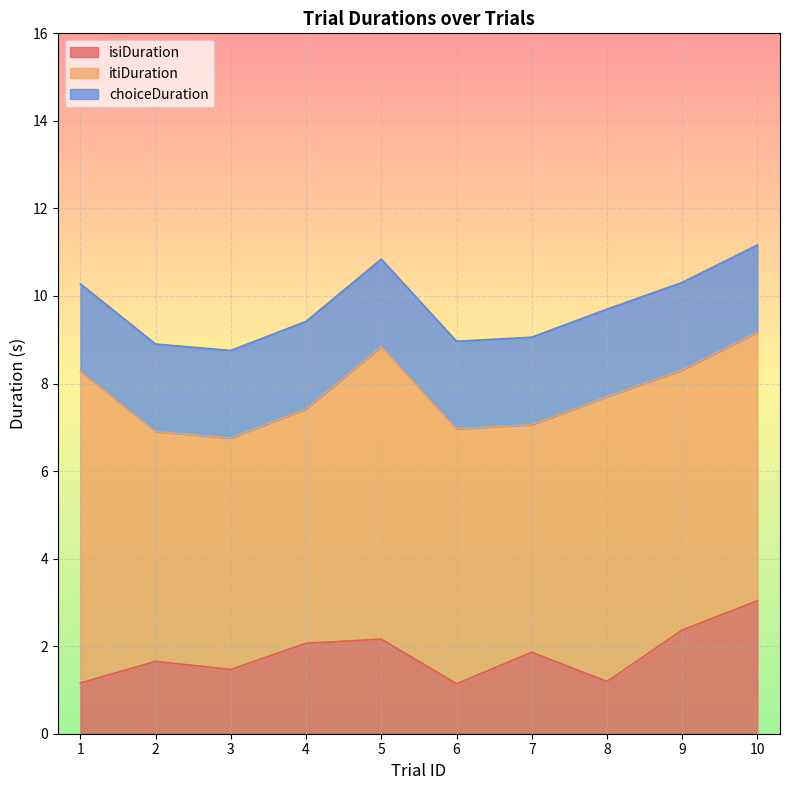

What is the maximum value for choiceDuration?

2.0